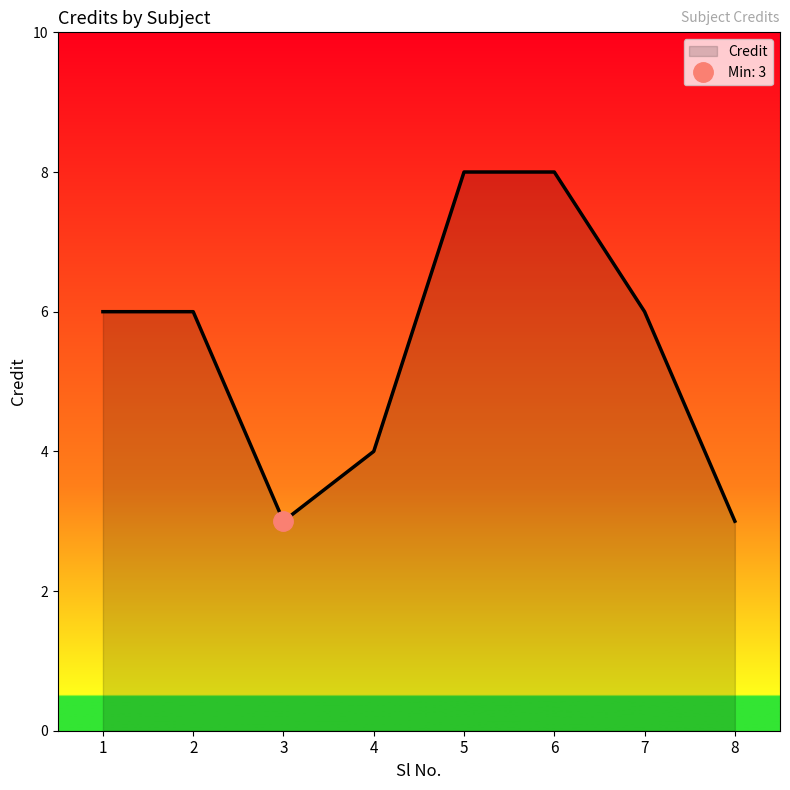

What is the difference between the maximum and second lowest values?

5